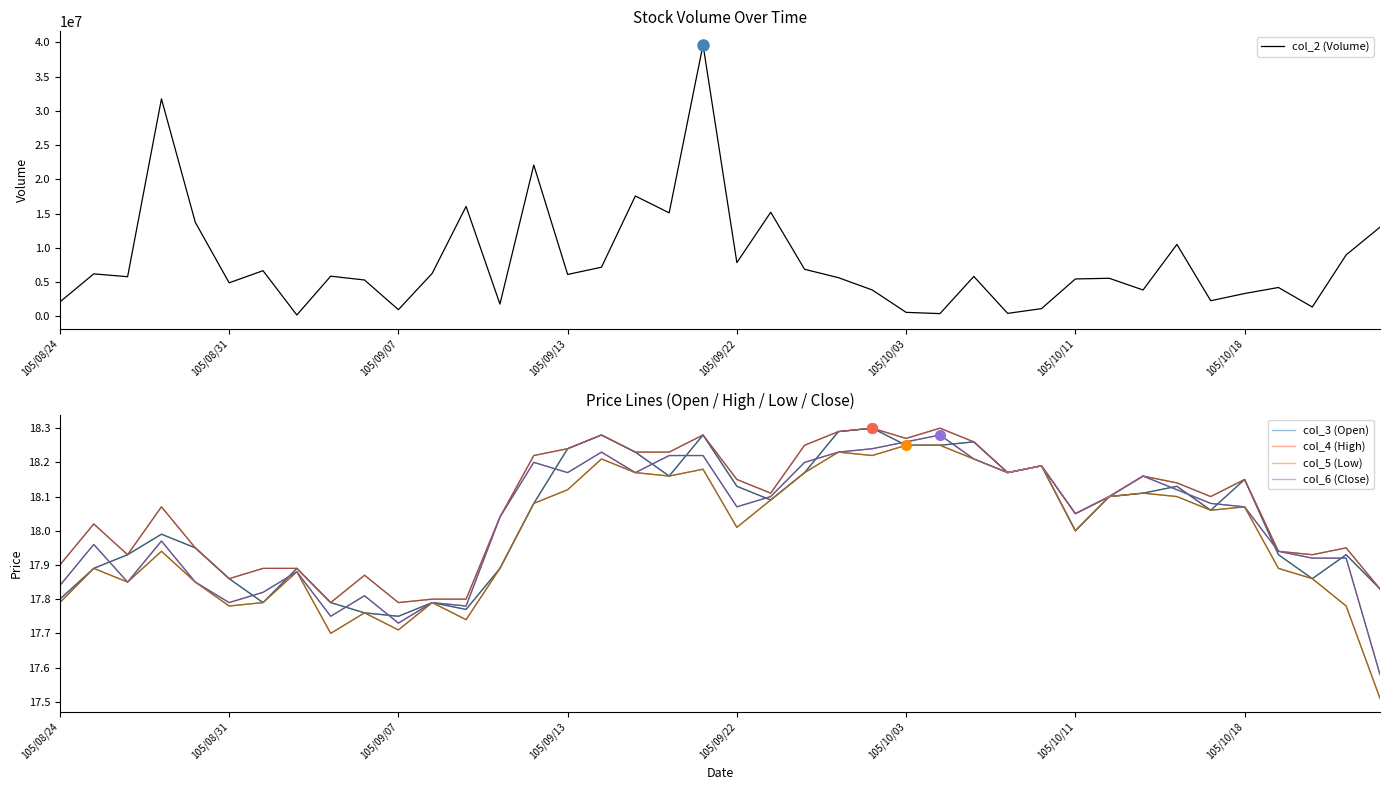

How many values in the col_4 (High) series exceed 18?

25